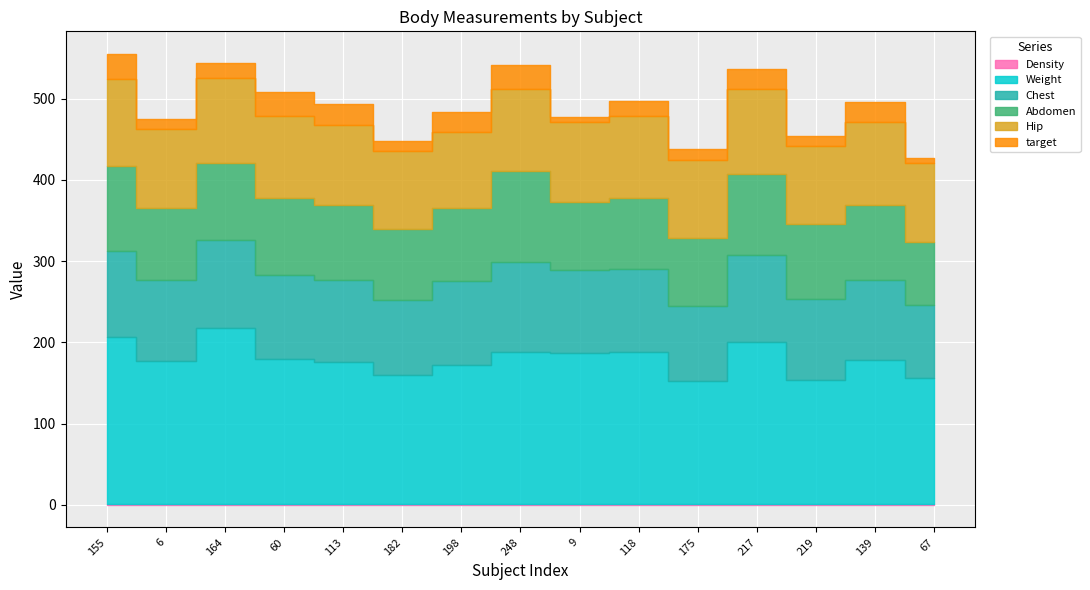

Reading left to right, list all the values displayed in this chart.

Density: 1.0	1.1	1.1	1.0	1.0	1.1	1.0	1.0	1.1	1.1	1.1	1.0	1.1	1.0	1.1
Weight: 205.8	176.0	217.0	178.8	175.2	159.2	170.8	186.8	186.2	187.5	151.0	199.2	153.2	176.8	155.2
Chest: 105.6	99.6	107.5	102.9	100.7	92.3	103.7	111.1	101.5	101.8	92.6	106.8	99.0	98.6	89.3
Abdomen: 105.0	88.5	95.1	94.7	92.4	86.8	89.7	111.5	83.6	87.5	83.2	100.0	91.8	93.1	78.4
Hip: 106.4	97.1	104.5	100.8	97.5	96.1	94.2	101.7	98.2	101.0	96.4	105.0	96.2	101.6	96.1
target: 31.2	12.4	19.2	29.8	26.7	12.1	23.6	29.3	7.1	18.1	13.1	24.5	12.4	24.9	6.3